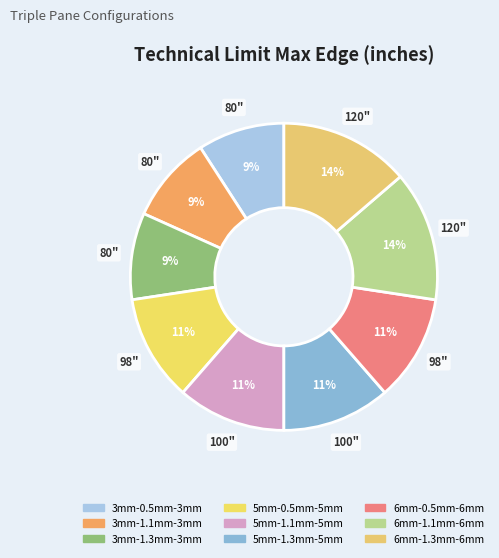

How many segments does this pie chart have?

9